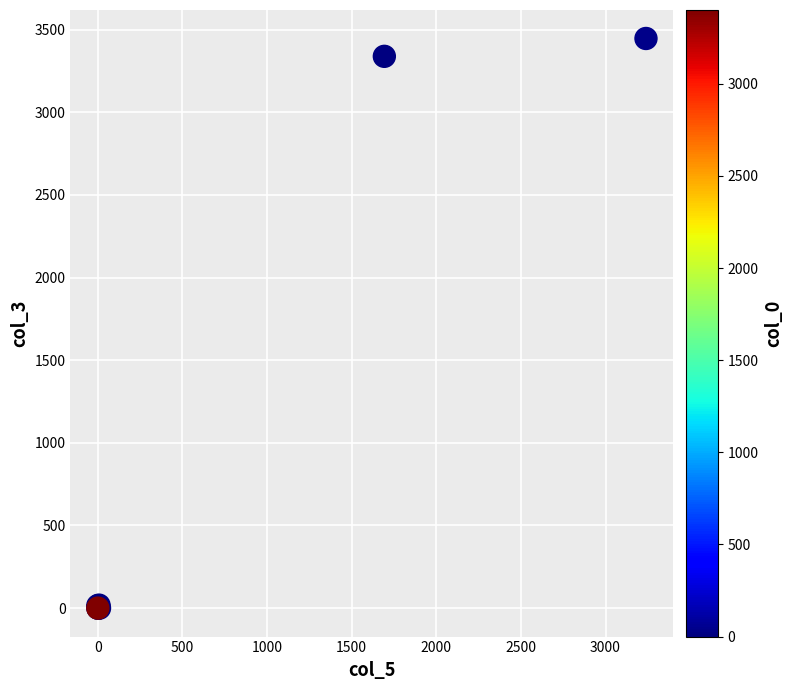

What Y value in the scatter plot is closest to 1723?

3338